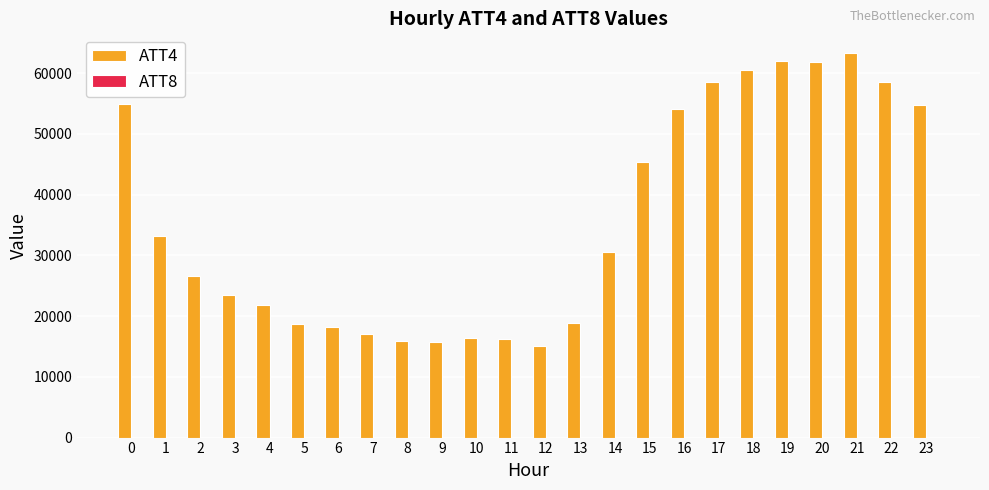

Which series changed the most between 20 and 22?

ATT4